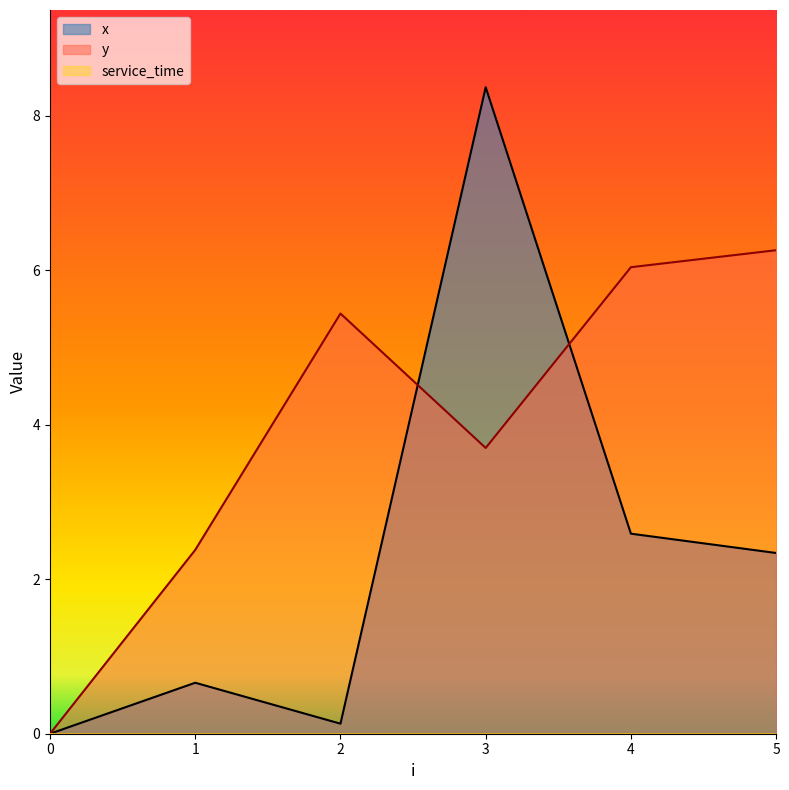

What is the sum of the y values at 3 and 1?

6.1